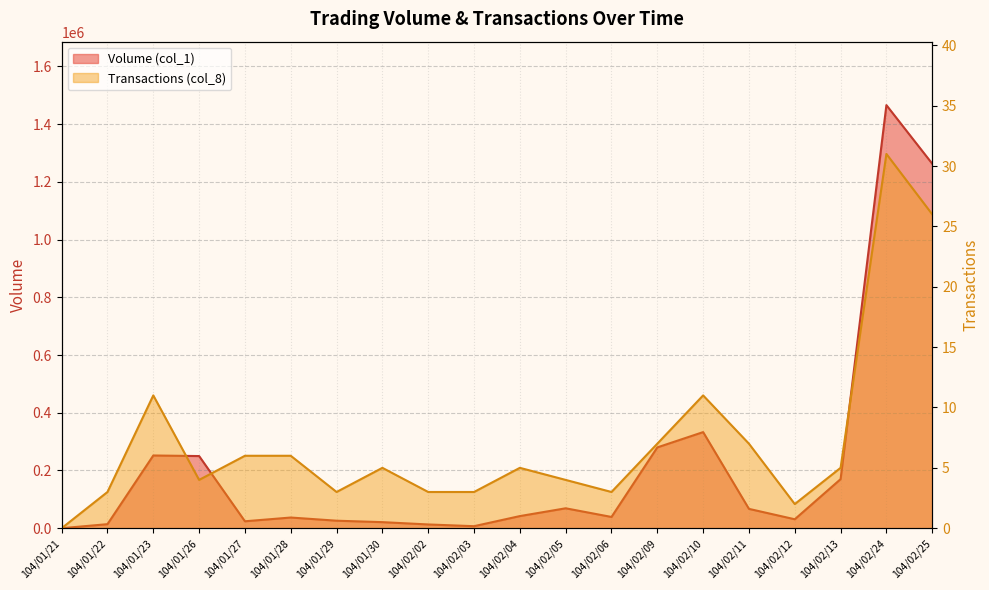

Reading left to right, list all the values displayed in this chart.

Volume (col_1): 104/01/21=0	104/01/22=14000	104/01/23=252000	104/01/26=250000	104/01/27=24000	104/01/28=37000	104/01/29=26000	104/01/30=21000	104/02/02=13000	104/02/03=7000	104/02/04=42000	104/02/05=69000	104/02/06=39000	104/02/09=280000	104/02/10=333000	104/02/11=67000	104/02/12=31000	104/02/13=170000	104/02/24=1466000	104/02/25=1263000
Transactions (col_8): 104/01/21=0	104/01/22=3	104/01/23=11	104/01/26=4	104/01/27=6	104/01/28=6	104/01/29=3	104/01/30=5	104/02/02=3	104/02/03=3	104/02/04=5	104/02/05=4	104/02/06=3	104/02/09=7	104/02/10=11	104/02/11=7	104/02/12=2	104/02/13=5	104/02/24=31	104/02/25=26